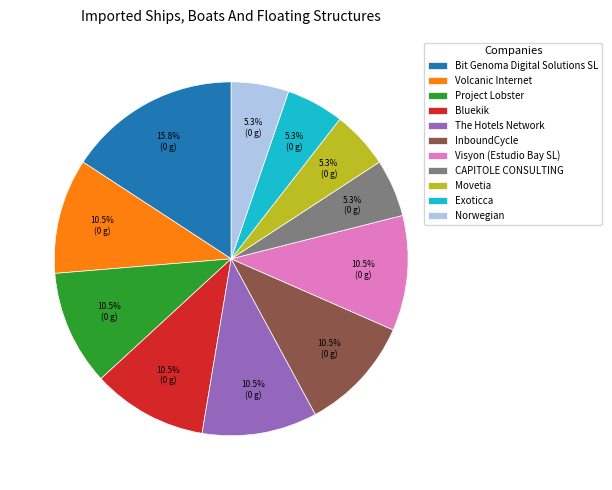

Which has a higher value, Norwegian or Bluekik?

Bluekik